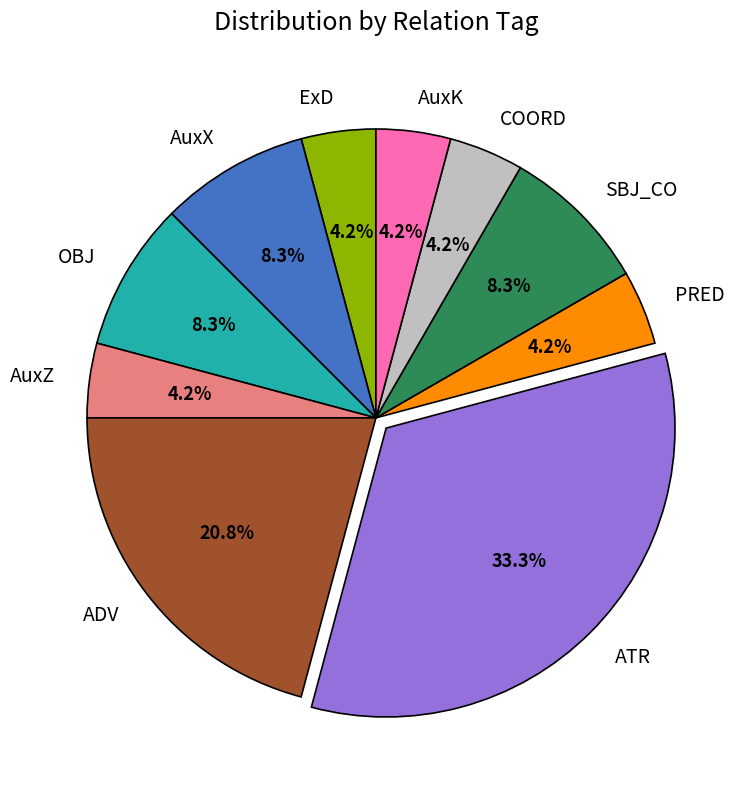

Between ATR and AuxZ, which is larger?

ATR